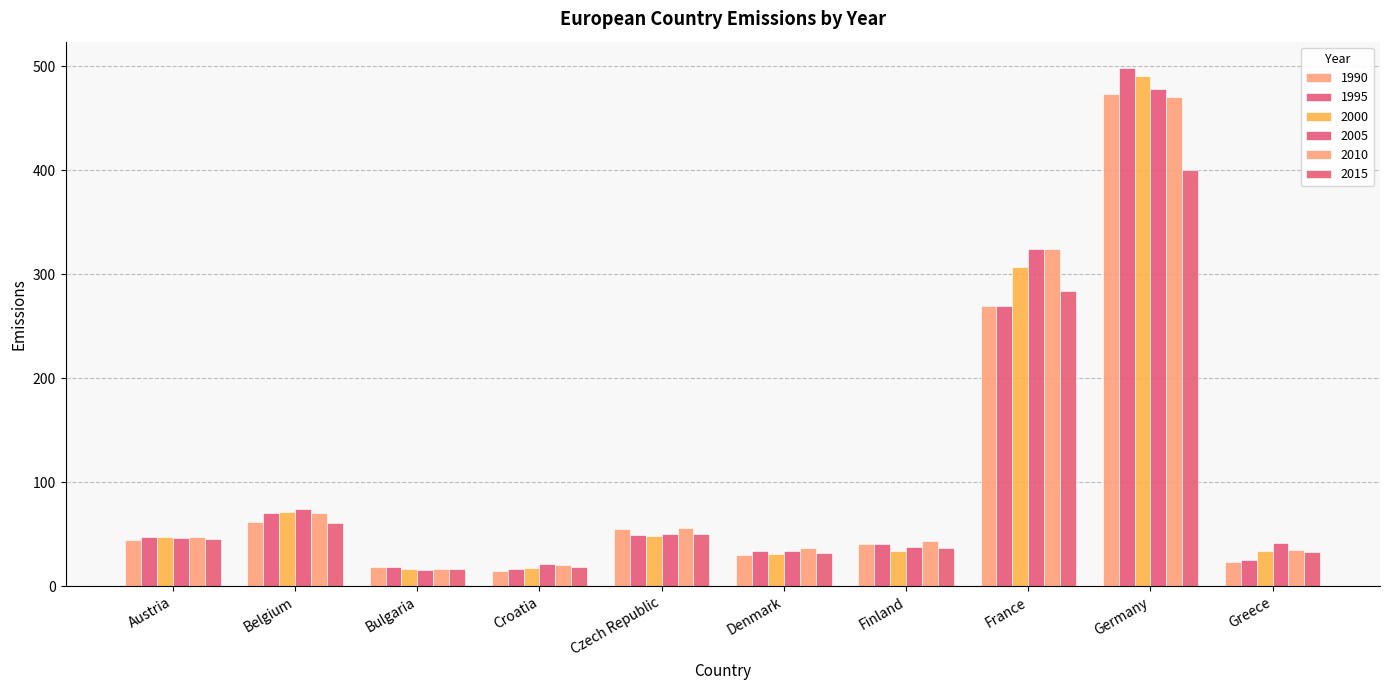

Is it true that 2000 equals 47.7 at Austria?

True